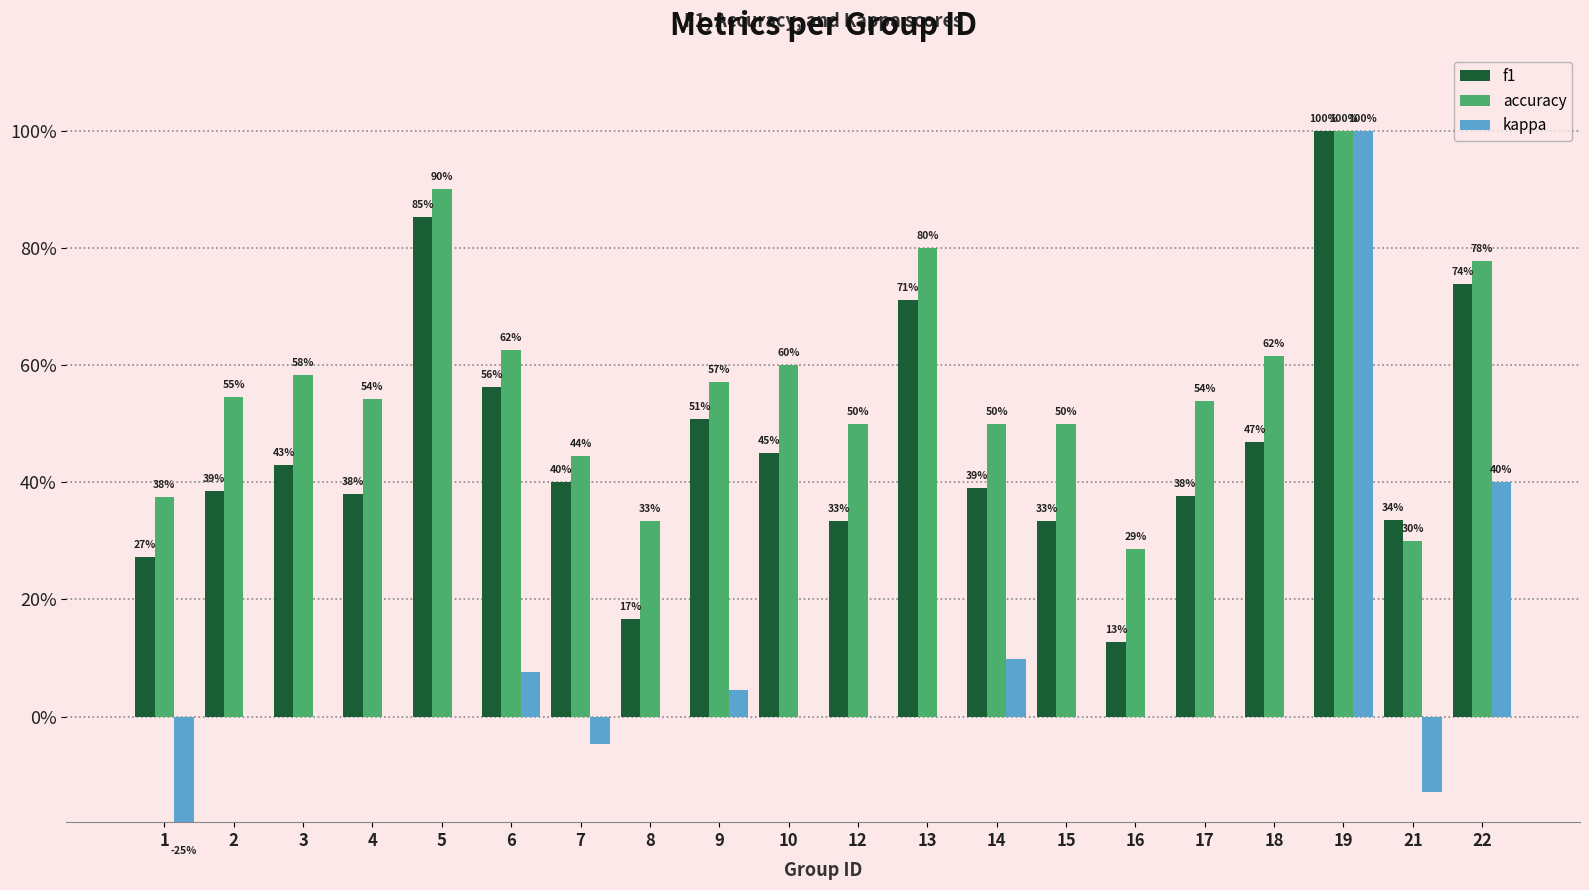

Does the chart contain stacked bars?

No